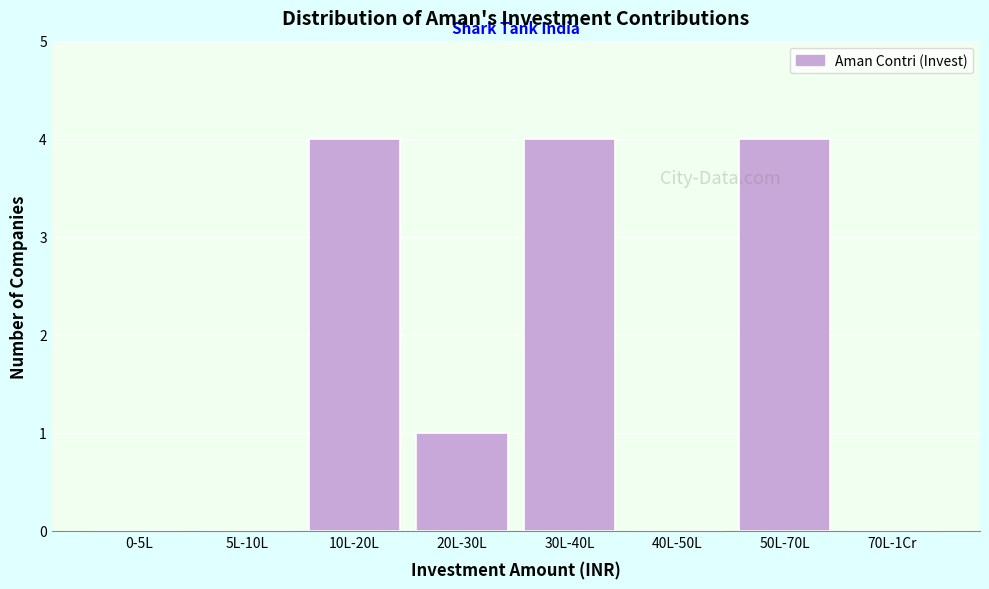

Reading right to left, transcribe all the data shown in this chart.

70L-1Cr=0	50L-70L=4	40L-50L=0	30L-40L=4	20L-30L=1	10L-20L=4	5L-10L=0	0-5L=0